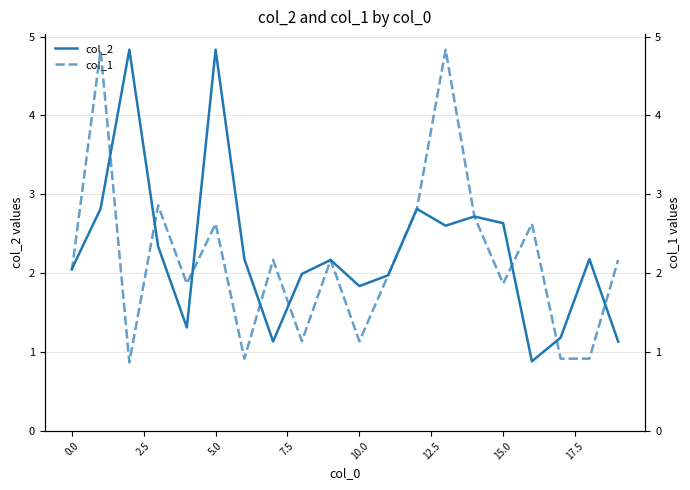

What is the minimum value for col_2?

0.9